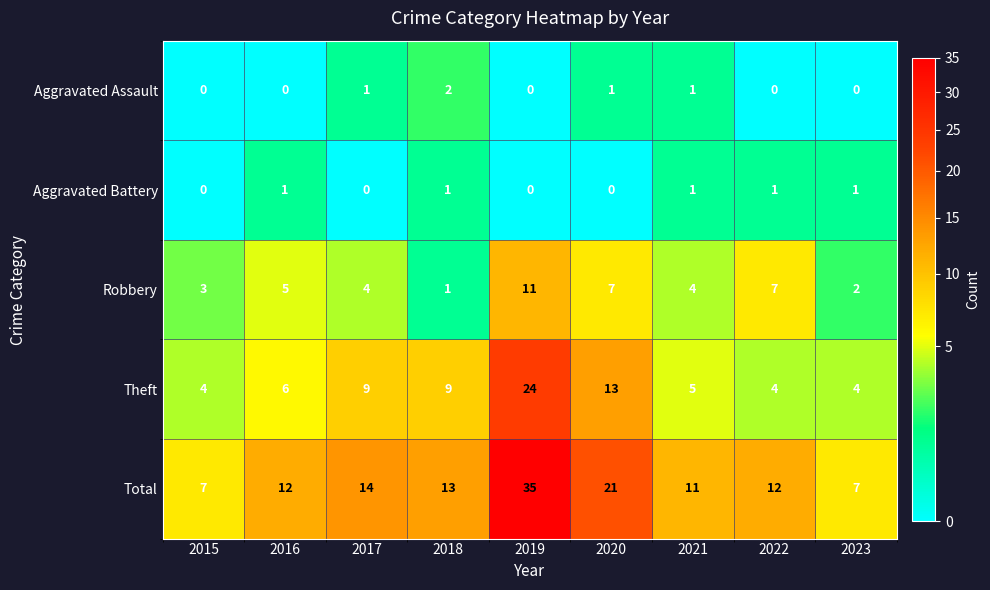

Which category has the highest value in the Robbery series?

2019